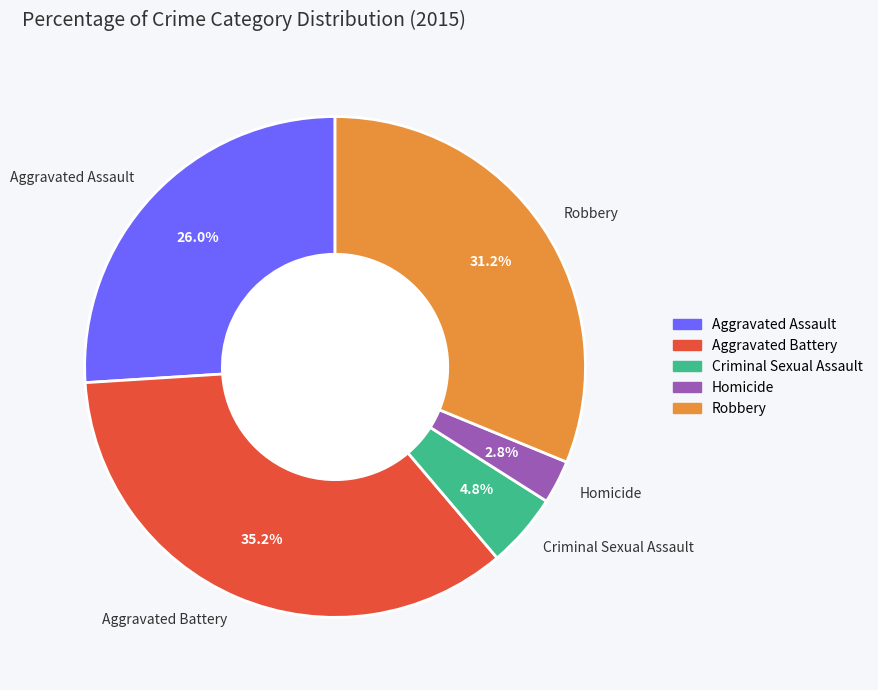

What is the largest slice in the pie chart?

Aggravated Battery